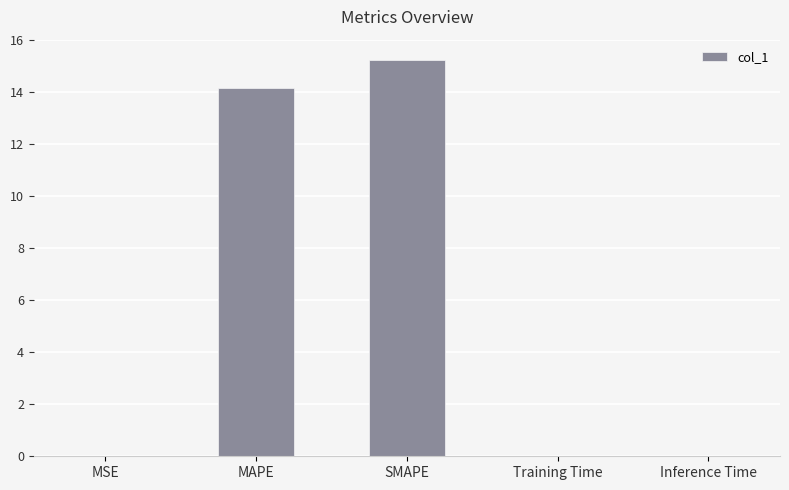

What is the change in value from MAPE to SMAPE?

+1.1